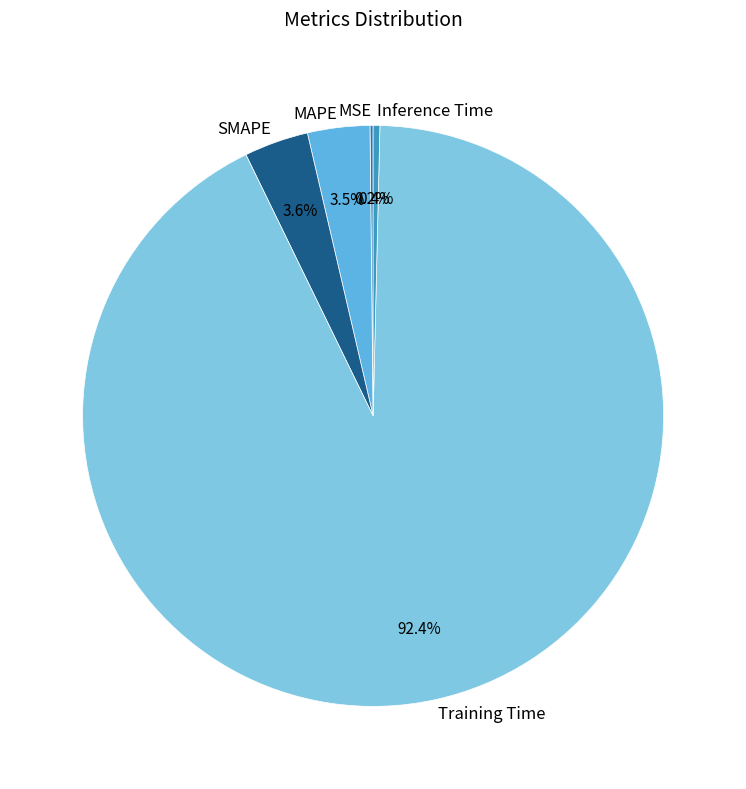

Which slice is the largest?

Training Time